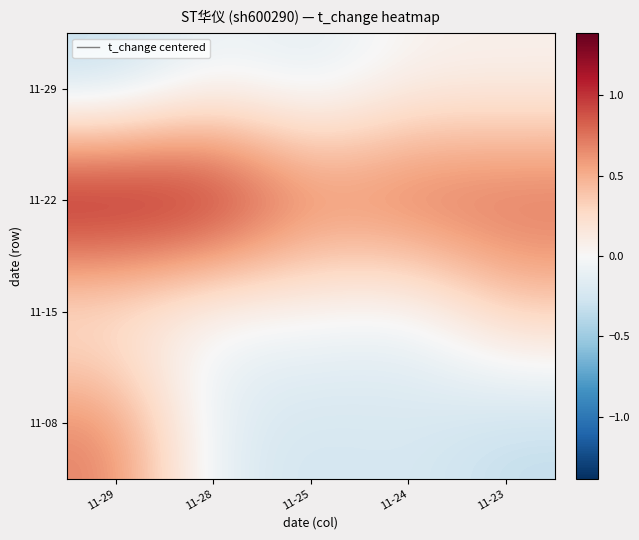

Reading left to right, transcribe all the data shown in this chart.

11-29: 11-29=-0.4	11-28=-0.1	11-25=-0.2	11-24=0.0	11-23=0.0
11-22: 11-29=1.4	11-28=1.3	11-25=0.8	11-24=0.9	11-23=0.9
11-15: 11-29=0.0	11-28=-0.1	11-25=-0.0	11-24=-0.1	11-23=0.3
11-08: 11-29=0.7	11-28=-0.2	11-25=-0.3	11-24=-0.2	11-23=-0.4